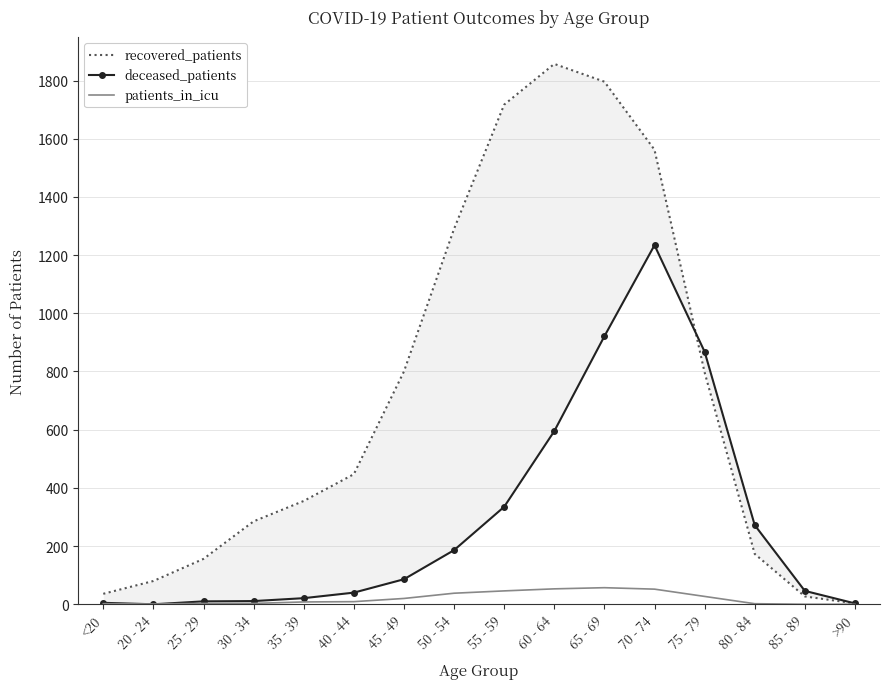

At which category does recovered_patients reach its first local peak?

60 - 64